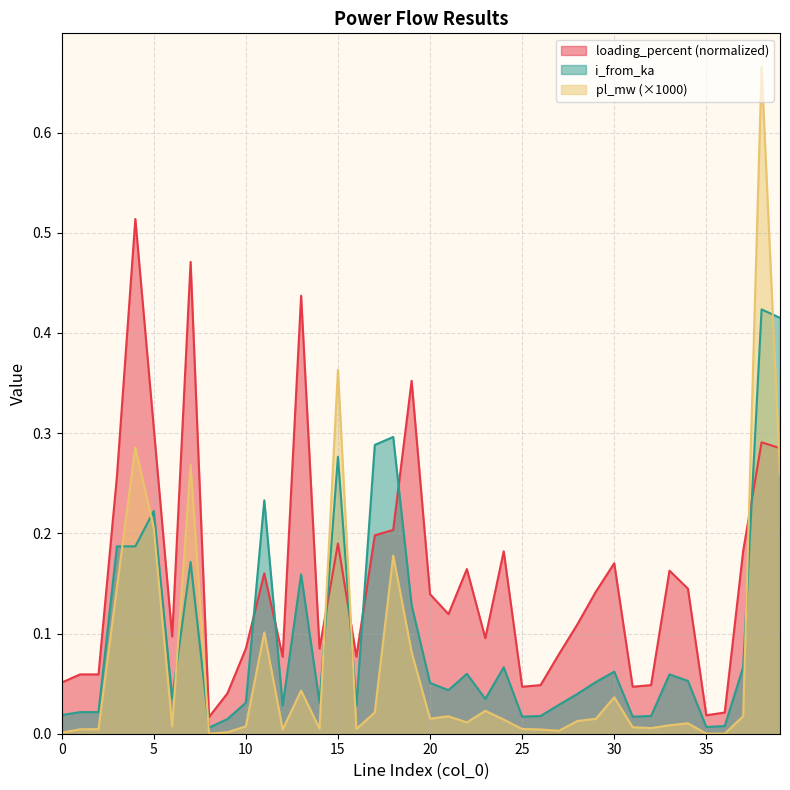

Reading left to right, what are all the values shown in this chart?

pl_mw: 0=0.0	1=0.0	2=0.0	3=0.1	4=0.3	5=0.2	6=0.0	7=0.3	8=0.0	9=0.0	10=0.0	11=0.1	12=0.0	13=0.0	14=0.0	15=0.4	16=0.0	17=0.0	18=0.2	19=0.1	20=0.0	21=0.0	22=0.0	23=0.0	24=0.0	25=0.0	26=0.0	27=0.0	28=0.0	29=0.0	30=0.0	31=0.0	32=0.0	33=0.0	34=0.0	35=0.0	36=0.0	37=0.0	38=0.7	39=0.3
i_from_ka: 0=0.0	1=0.0	2=0.0	3=0.2	4=0.2	5=0.2	6=0.0	7=0.2	8=0.0	9=0.0	10=0.0	11=0.2	12=0.0	13=0.2	14=0.0	15=0.3	16=0.0	17=0.3	18=0.3	19=0.1	20=0.1	21=0.0	22=0.1	23=0.0	24=0.1	25=0.0	26=0.0	27=0.0	28=0.0	29=0.1	30=0.1	31=0.0	32=0.0	33=0.1	34=0.1	35=0.0	36=0.0	37=0.1	38=0.4	39=0.4
loading_percent: 0=0.1	1=0.1	2=0.1	3=0.3	4=0.5	5=0.3	6=0.1	7=0.5	8=0.0	9=0.0	10=0.1	11=0.2	12=0.1	13=0.4	14=0.1	15=0.2	16=0.1	17=0.2	18=0.2	19=0.4	20=0.1	21=0.1	22=0.2	23=0.1	24=0.2	25=0.0	26=0.0	27=0.1	28=0.1	29=0.1	30=0.2	31=0.0	32=0.0	33=0.2	34=0.1	35=0.0	36=0.0	37=0.2	38=0.3	39=0.3